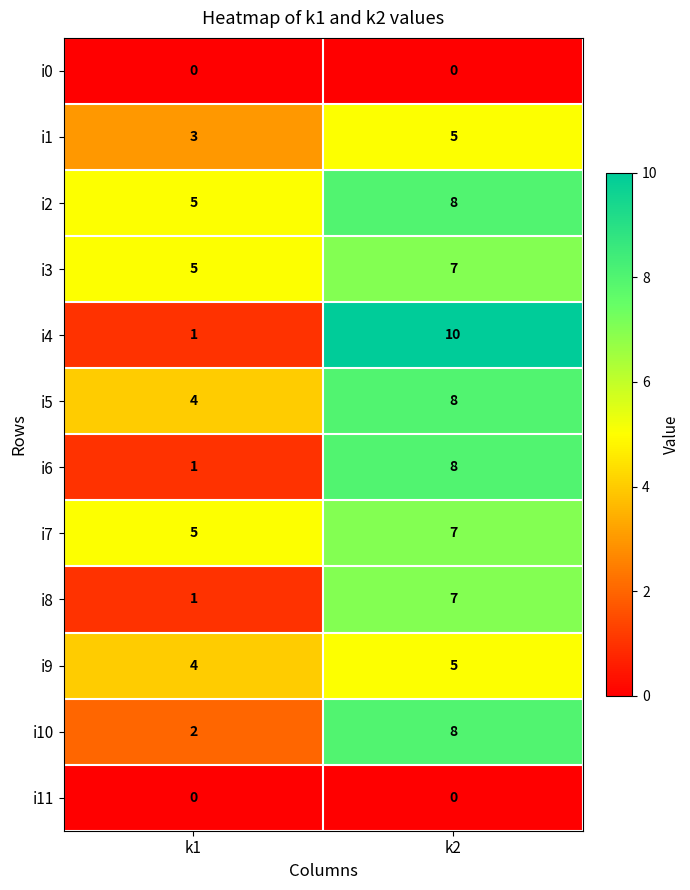

Is it true that i2 equals 2 at k1?

False